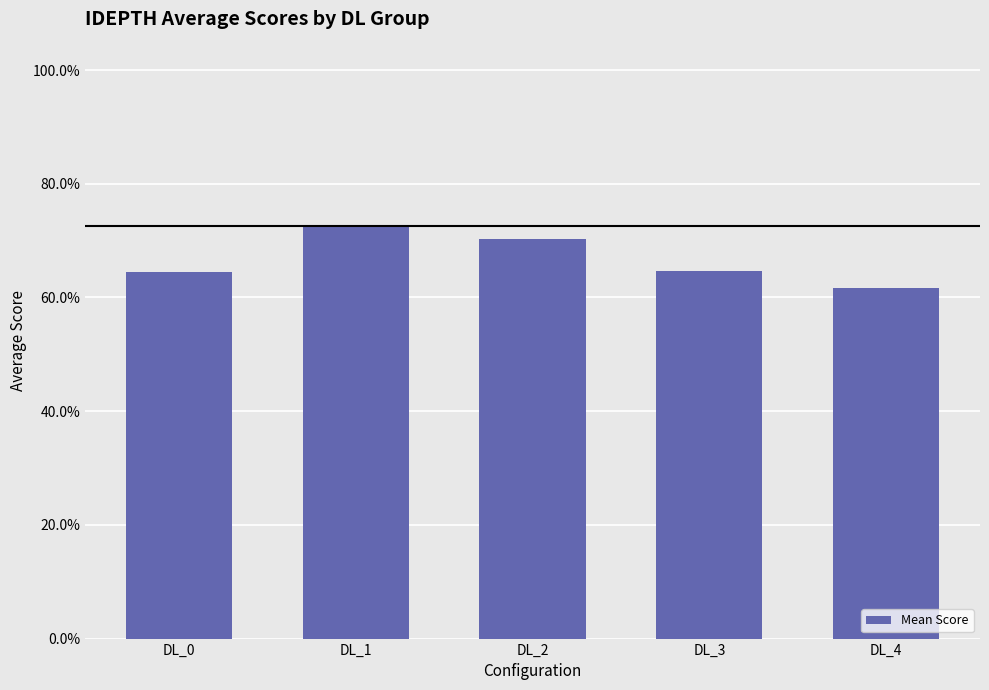

What is the value of the 4th bar from the left?

0.6